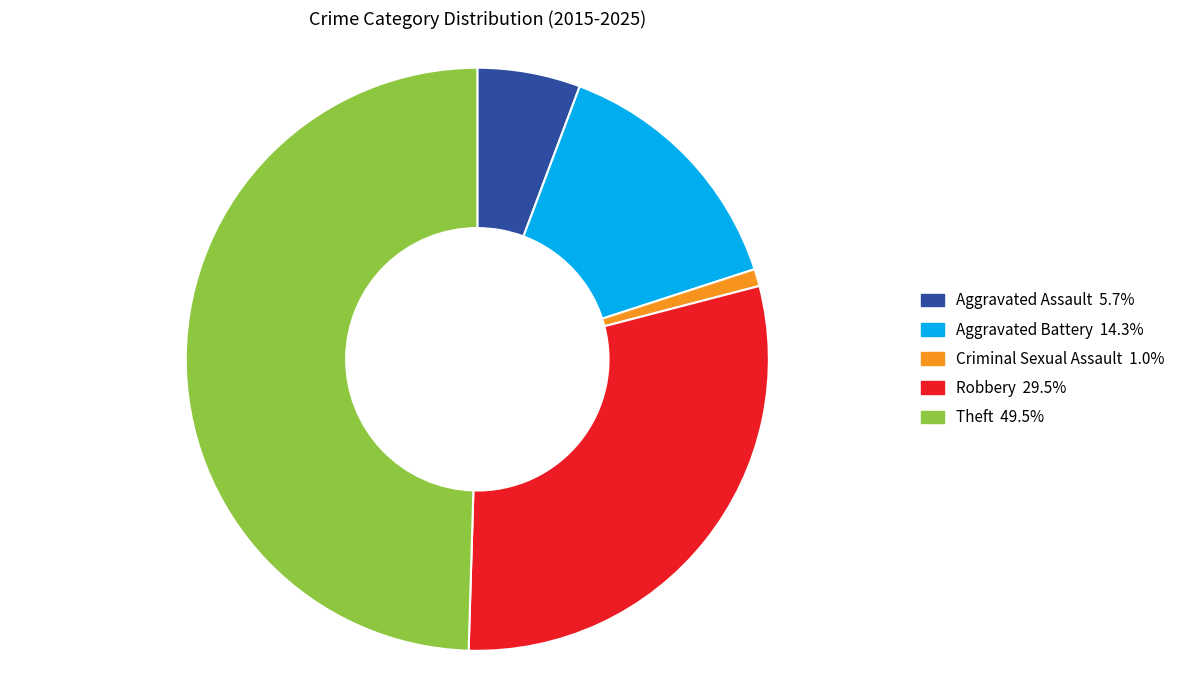

Does Criminal Sexual Assault represent more than half of the total?

No